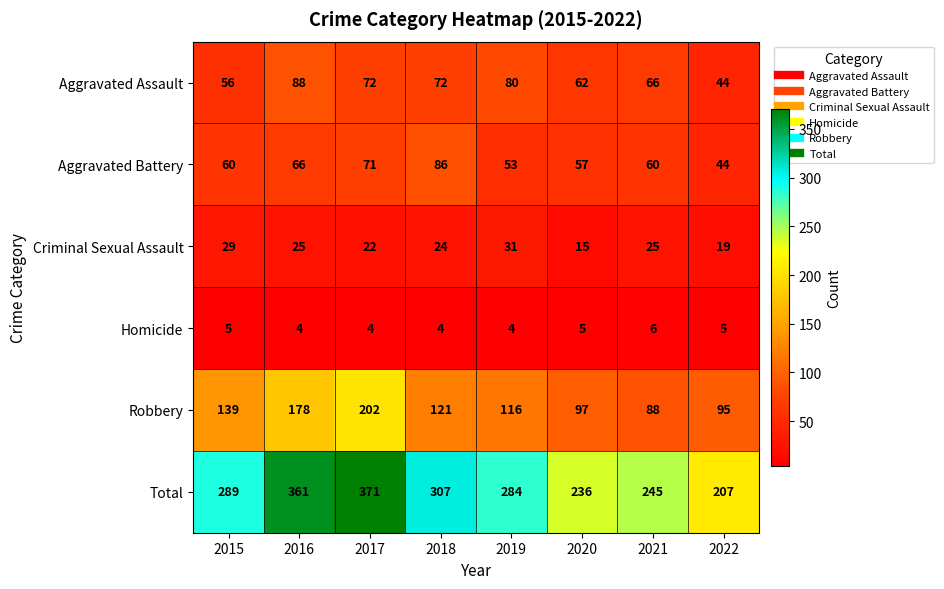

What is the minimum value shown in the chart?

4